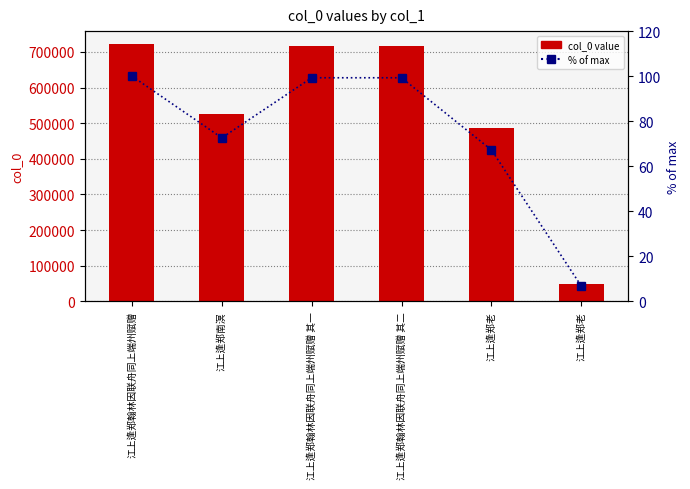

Is it true that col_0 equals 524294.0 at 江上逢郑南溟?

True